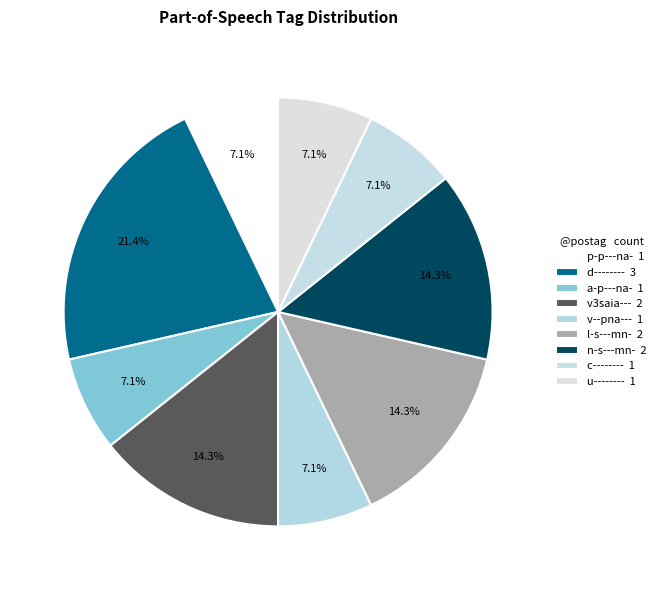

Approximately how many times larger is the value at d-------- compared to p-p---na-?

3.0